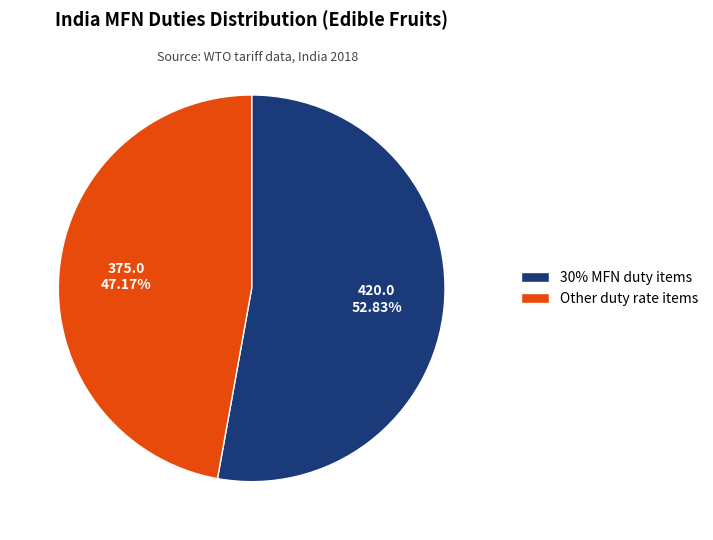

Which category has the smallest portion of the pie?

Other duty rate items